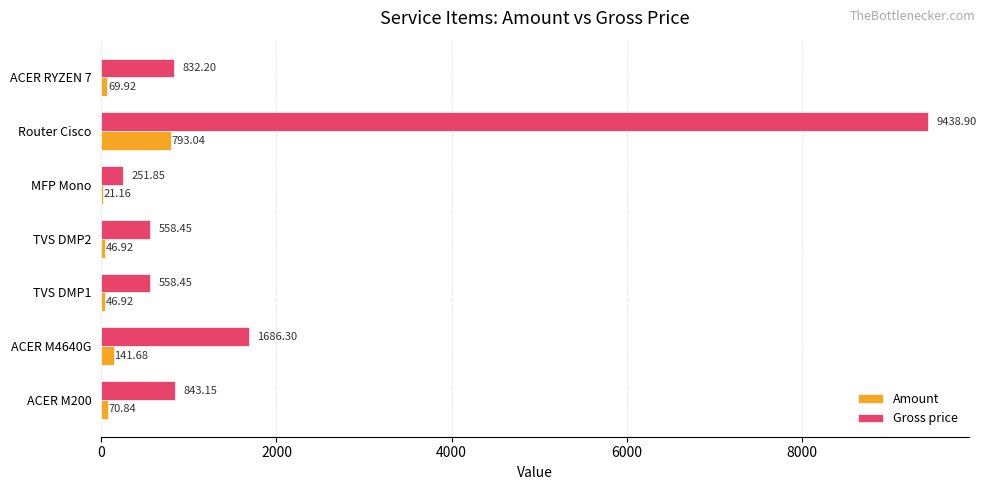

What is the sum of all Amount values?

1190.5